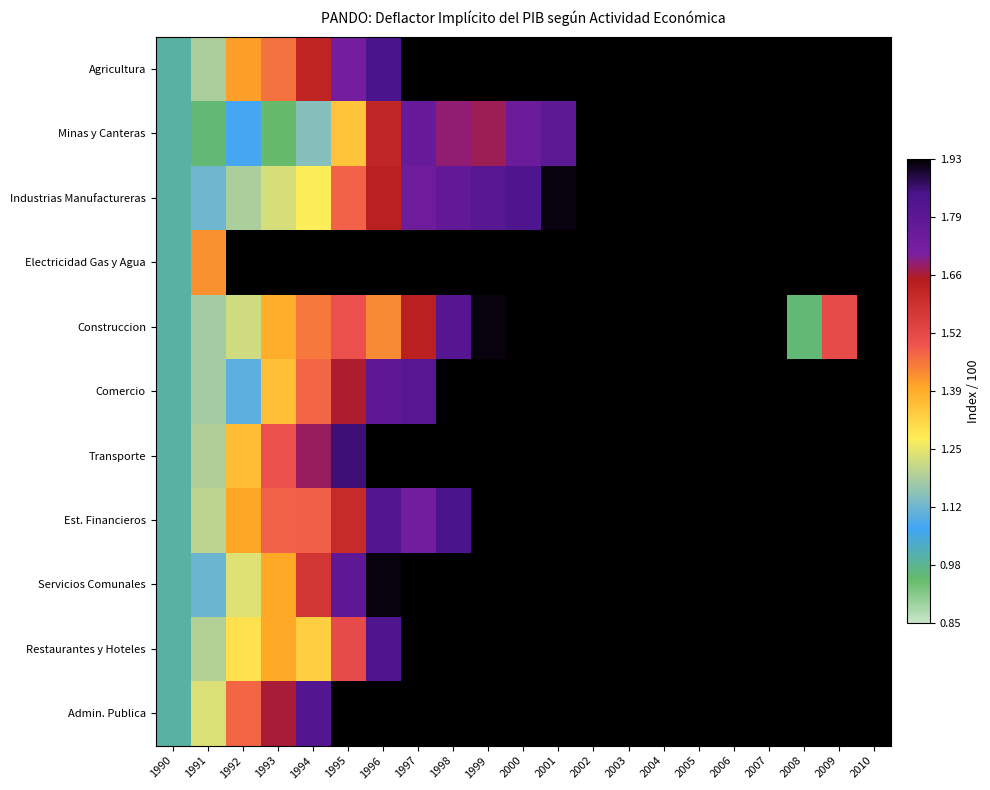

Reading right to left, extract all data points from this chart.

Agricultura: 2010=4.0	2009=3.7	2008=3.4	2007=2.9	2006=2.7	2005=2.6	2004=2.5	2003=2.4	2002=2.3	2001=2.3	2000=2.2	1999=2.1	1998=2.1	1997=2.0	1996=1.8	1995=1.7	1994=1.6	1993=1.5	1992=1.4	1991=1.2	1990=1.0
Minas y Canteras: 2010=6.1	2009=4.7	2008=7.7	2007=6.6	2006=5.5	2005=3.2	2004=2.7	2003=2.4	2002=2.0	2001=1.8	2000=1.8	1999=1.7	1998=1.7	1997=1.8	1996=1.6	1995=1.4	1994=1.1	1993=1.0	1992=1.1	1991=1.0	1990=1.0
Industrias Manufactureras: 2010=2.6	2009=2.6	2008=2.6	2007=2.4	2006=2.2	2005=2.1	2004=2.1	2003=2.0	2002=1.9	2001=1.9	2000=1.8	1999=1.8	1998=1.8	1997=1.7	1996=1.6	1995=1.5	1994=1.3	1993=1.2	1992=1.2	1991=1.1	1990=1.0
Electricidad Gas y Agua: 2010=4.6	2009=4.4	2008=4.1	2007=3.9	2006=3.9	2005=3.8	2004=3.7	2003=3.8	2002=3.4	2001=3.3	2000=3.1	1999=2.9	1998=2.8	1997=2.5	1996=2.6	1995=2.3	1994=2.0	1993=2.4	1992=2.1	1991=1.4	1990=1.0
Construccion: 2010=3.2	2009=1.5	2008=1.0	2007=2.8	2006=3.0	2005=2.5	2004=2.3	2003=2.2	2002=2.1	2001=2.1	2000=2.0	1999=1.9	1998=1.8	1997=1.6	1996=1.4	1995=1.5	1994=1.5	1993=1.4	1992=1.2	1991=1.2	1990=1.0
Comercio: 2010=3.8	2009=3.5	2008=3.5	2007=3.1	2006=2.8	2005=2.5	2004=2.4	2003=2.2	2002=2.2	2001=2.1	2000=2.0	1999=2.0	1998=2.0	1997=1.8	1996=1.8	1995=1.7	1994=1.5	1993=1.4	1992=1.1	1991=1.2	1990=1.0
Transporte: 2010=3.1	2009=3.0	2008=2.7	2007=2.8	2006=2.9	2005=2.8	2004=2.7	2003=2.6	2002=2.3	2001=2.2	2000=2.1	1999=2.4	1998=2.3	1997=2.1	1996=1.9	1995=1.9	1994=1.7	1993=1.5	1992=1.4	1991=1.2	1990=1.0
Est. Financieros: 2010=3.0	2009=2.9	2008=2.8	2007=2.5	2006=2.3	2005=2.2	2004=2.2	2003=2.2	2002=2.1	2001=2.1	2000=2.1	1999=2.6	1998=1.8	1997=1.7	1996=1.8	1995=1.6	1994=1.5	1993=1.5	1992=1.4	1991=1.2	1990=1.0
Servicios Comunales: 2010=4.2	2009=4.1	2008=3.9	2007=3.7	2006=3.6	2005=3.3	2004=3.3	2003=3.2	2002=3.0	2001=2.9	2000=2.8	1999=2.8	1998=2.6	1997=2.1	1996=1.9	1995=1.8	1994=1.6	1993=1.4	1992=1.2	1991=1.1	1990=1.0
Restaurantes y Hoteles: 2010=3.9	2009=3.7	2008=3.5	2007=3.1	2006=3.0	2005=2.9	2004=2.9	2003=2.8	2002=2.6	2001=2.4	2000=2.4	1999=2.3	1998=2.3	1997=2.0	1996=1.8	1995=1.5	1994=1.3	1993=1.4	1992=1.3	1991=1.2	1990=1.0
Admin. Publica: 2010=5.6	2009=5.1	2008=4.6	2007=4.3	2006=2.8	2005=4.6	2004=3.1	2003=2.9	2002=2.9	2001=3.2	2000=3.0	1999=2.9	1998=2.8	1997=2.5	1996=2.3	1995=2.0	1994=1.8	1993=1.7	1992=1.5	1991=1.2	1990=1.0